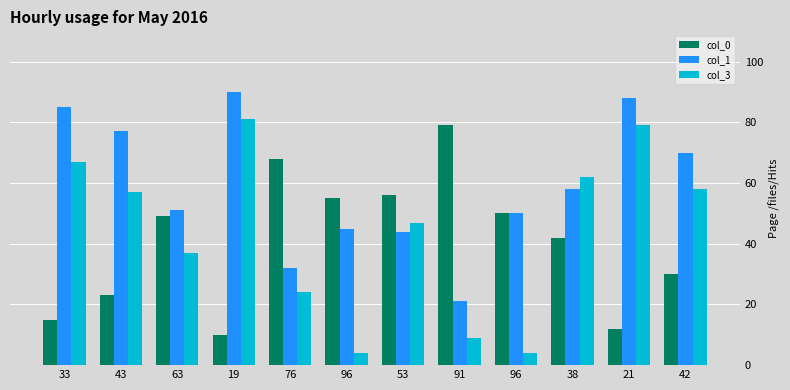

Count the number of data series in this chart.

3